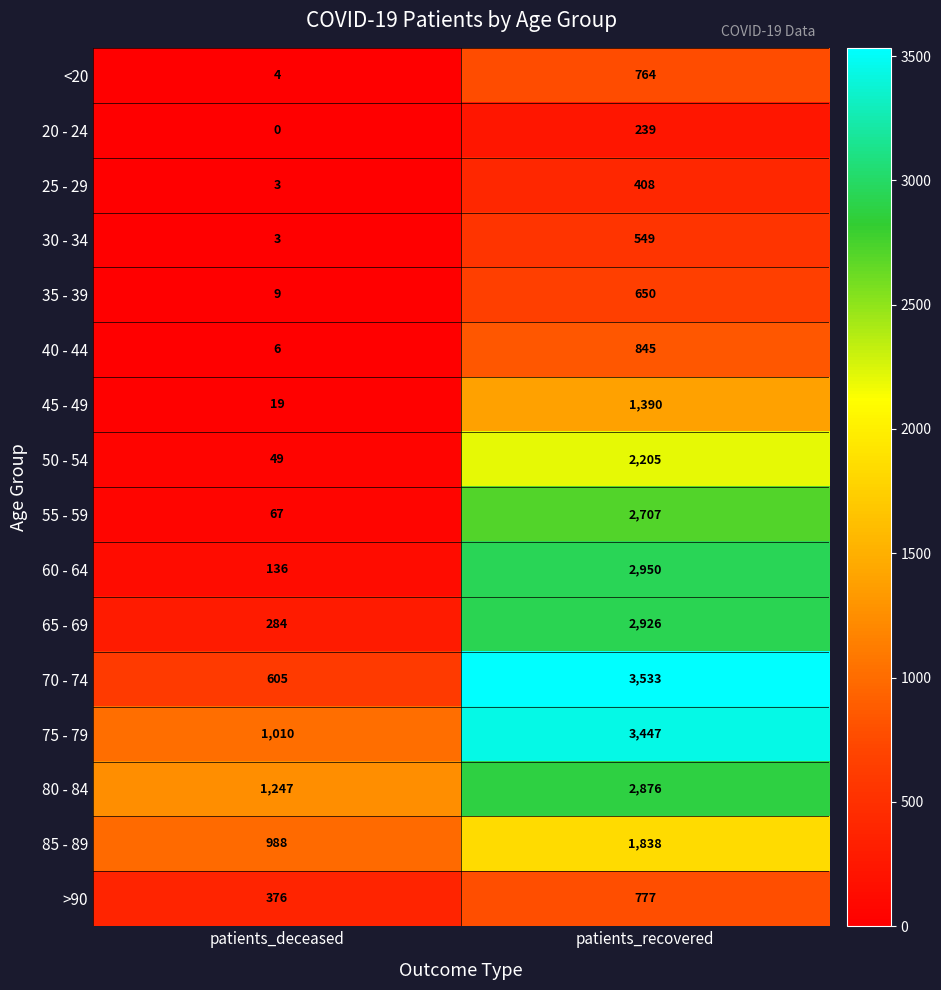

What is the sum of all 25 - 29 values?

411